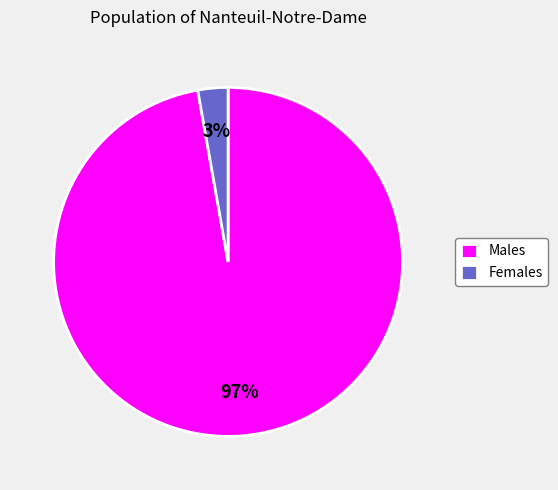

To the nearest percent, what is the average slice percentage?

50%